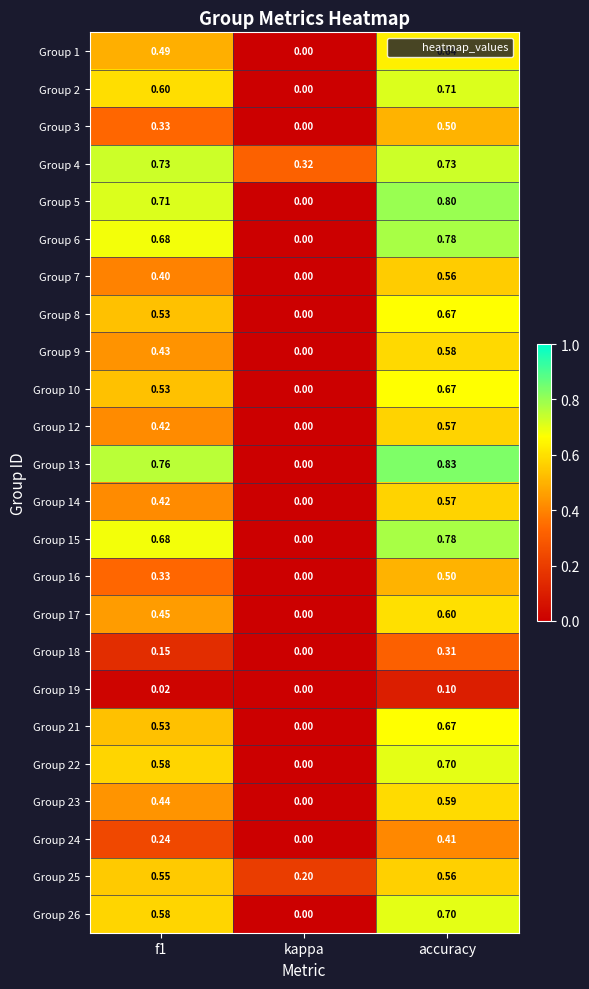

Which category has the highest value across all series?

accuracy